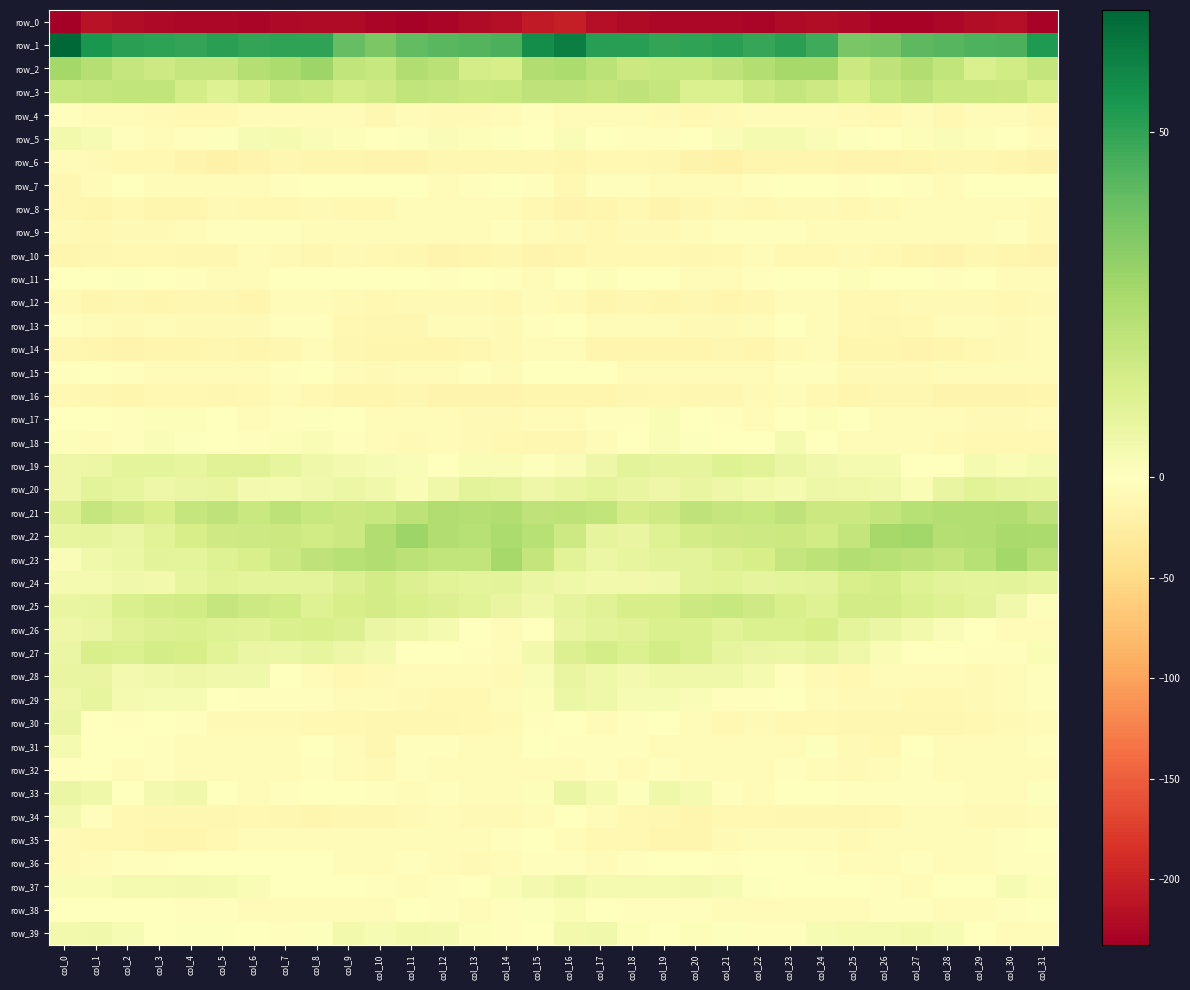

Which series has the widest spread of values?

row_1